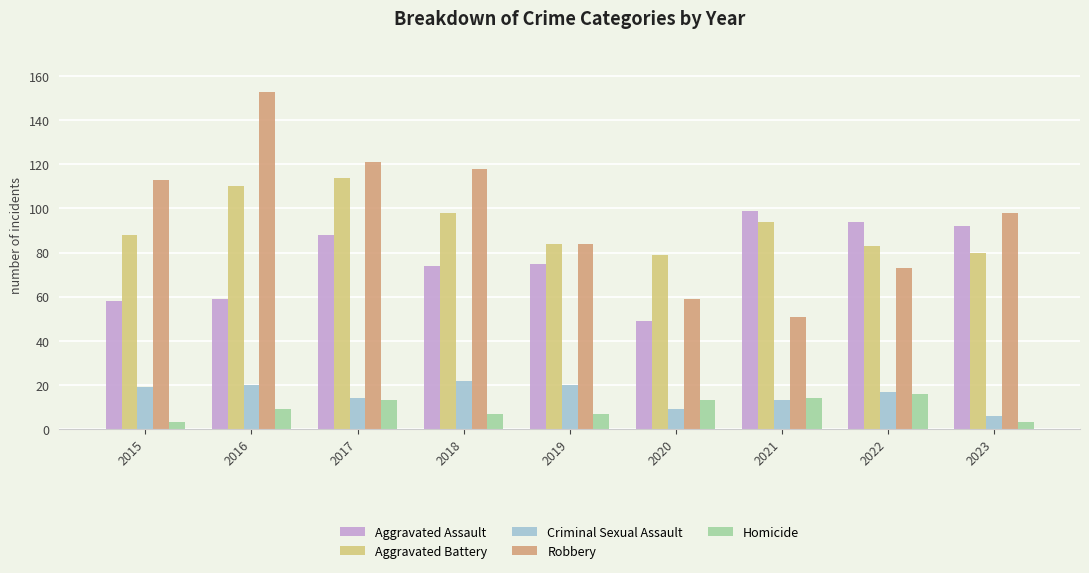

At 2016, list the series in order from smallest to largest.

Homicide, Criminal Sexual Assault, Aggravated Assault, Aggravated Battery, Robbery